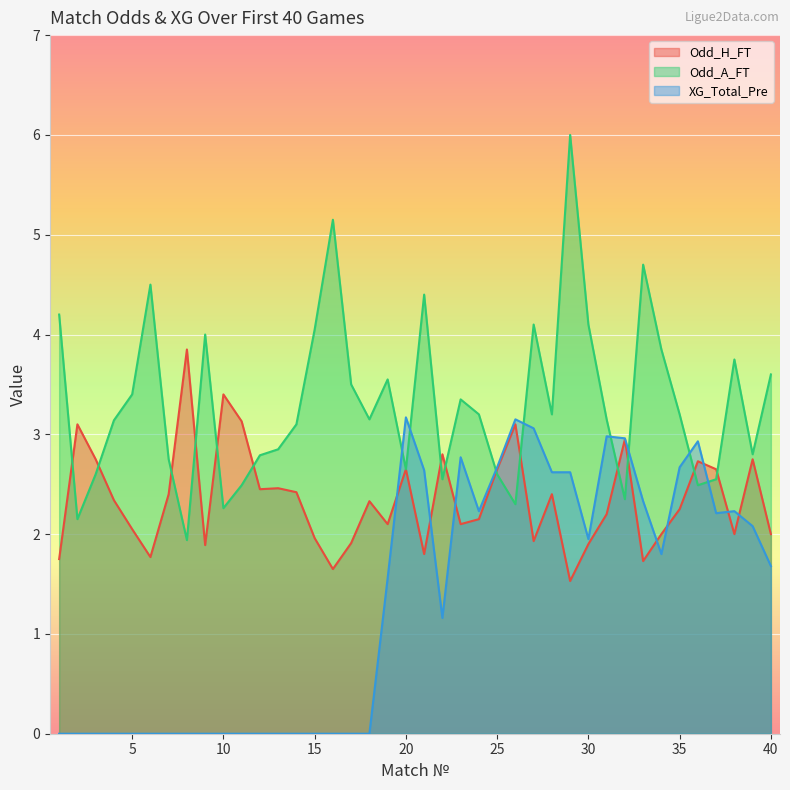

Is the value of XG_Total_Pre at 25 greater than the value of Odd_H_FT at 15?

Yes